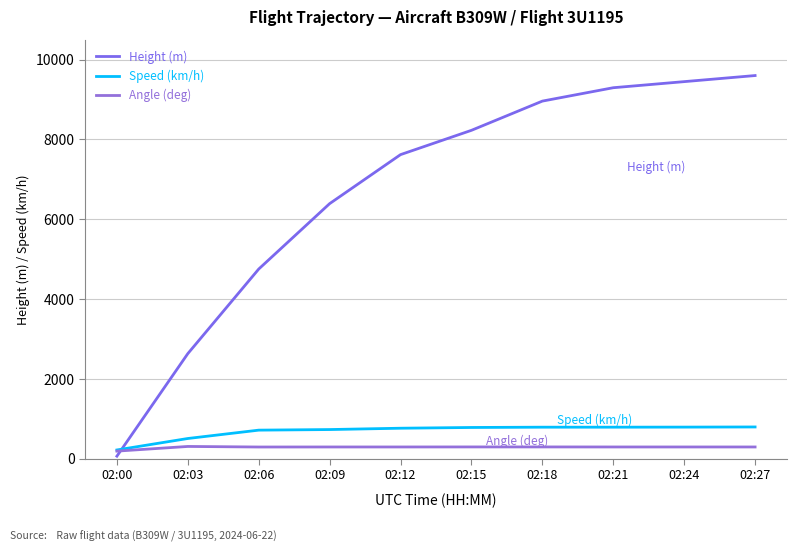

How many times do Angle (deg) and Height (m) cross each other?

1